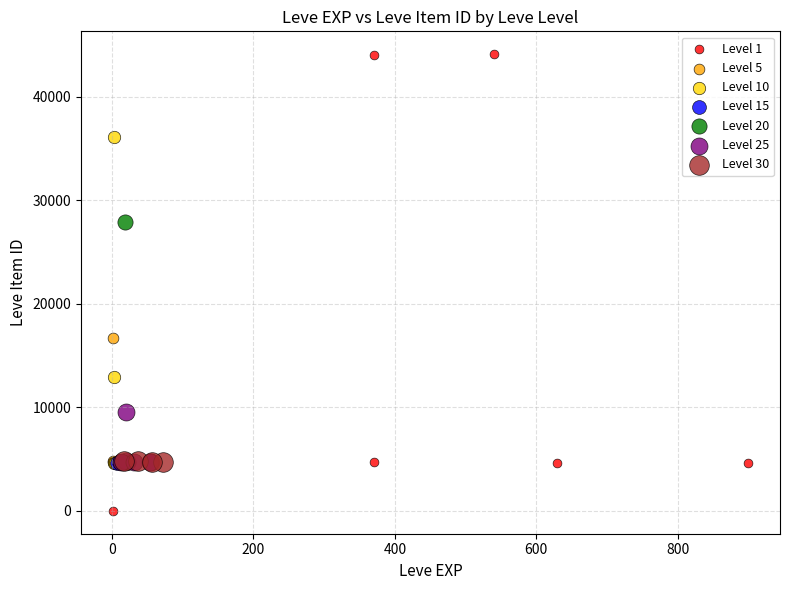

Which series contains the highest Y value?

Level 1